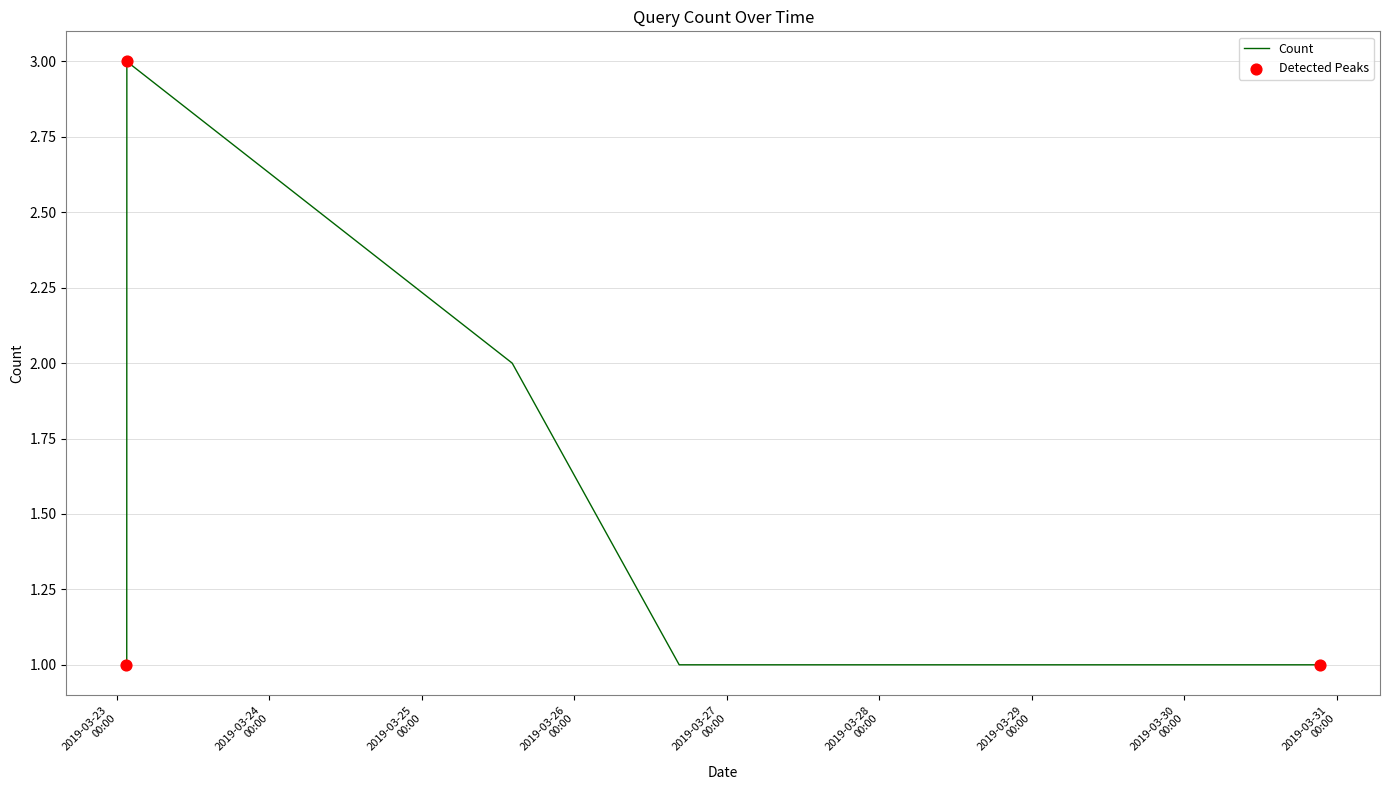

True or false: there are more than 2 points higher than both neighbors.

False